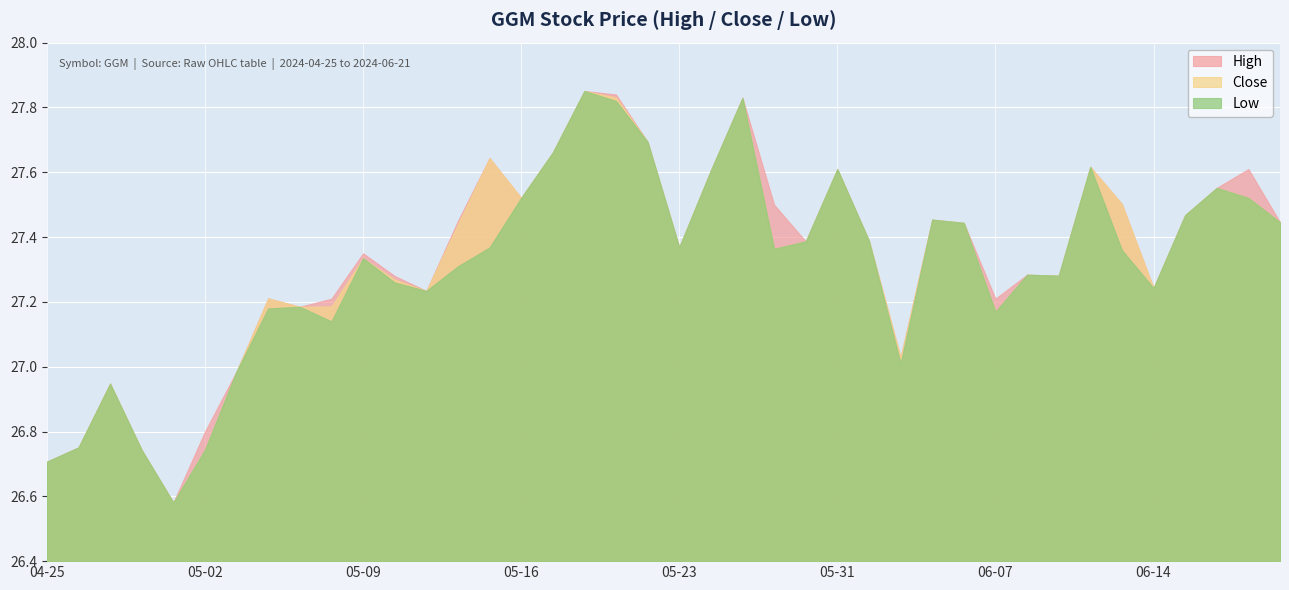

What position from the right is 2024-06-20?

2